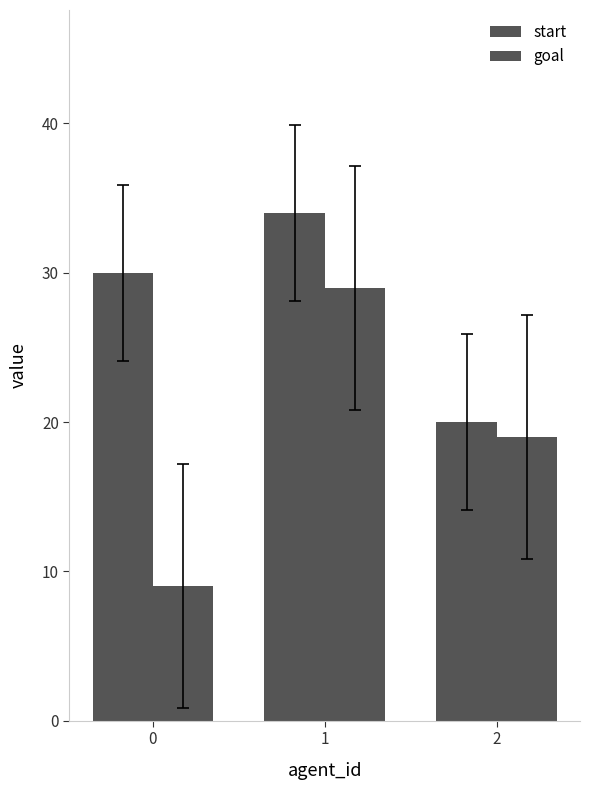

What is the maximum value for start?

34